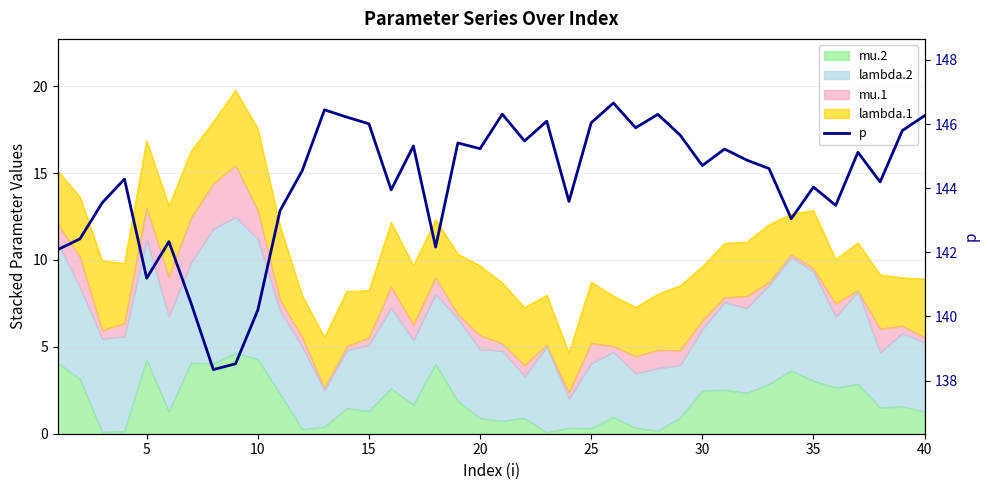

What is the difference between the maximum and second lowest values?

8.1